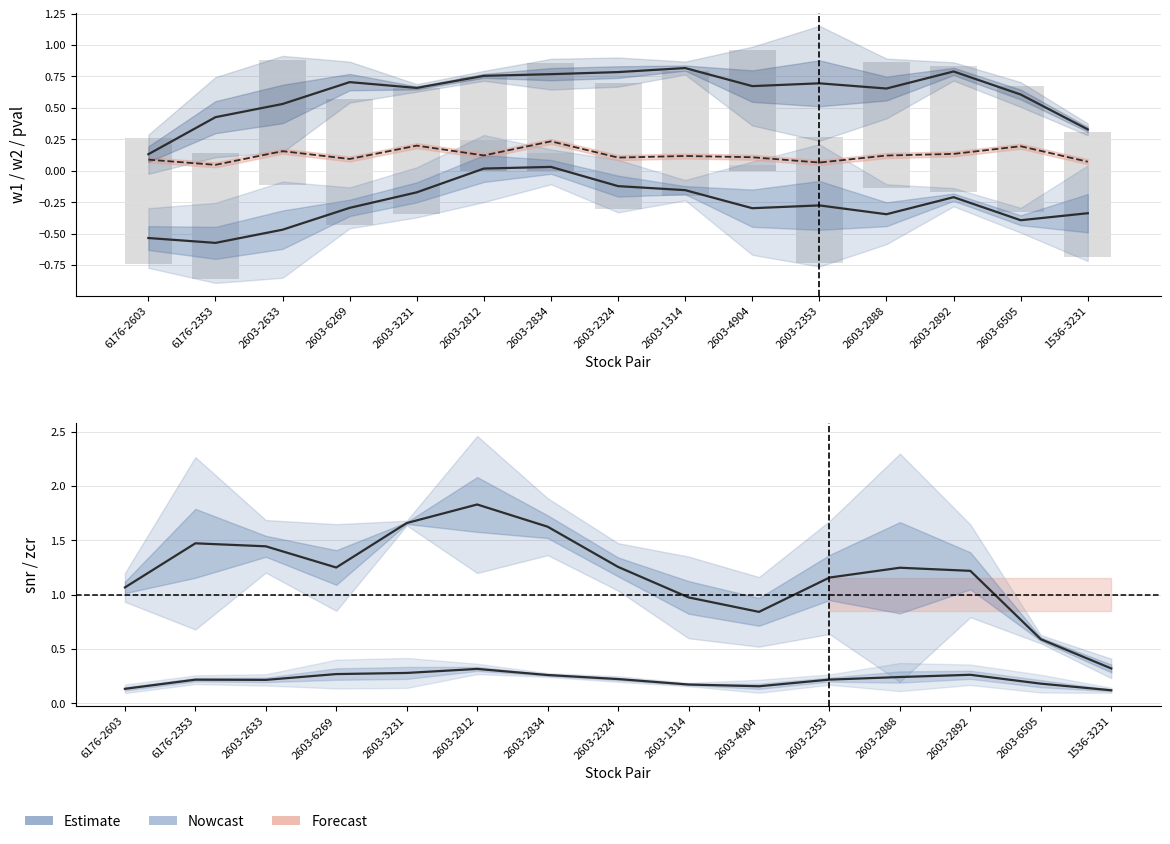

What is the difference between the second highest and minimum values in the w2 series?

0.7